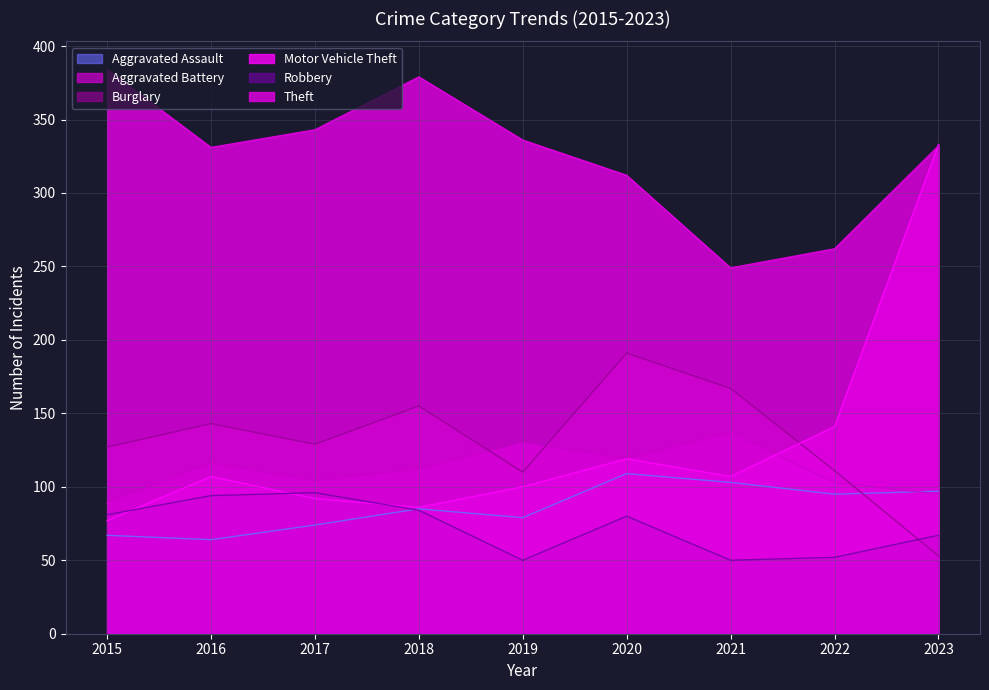

Which category has the highest value across all series?

2015